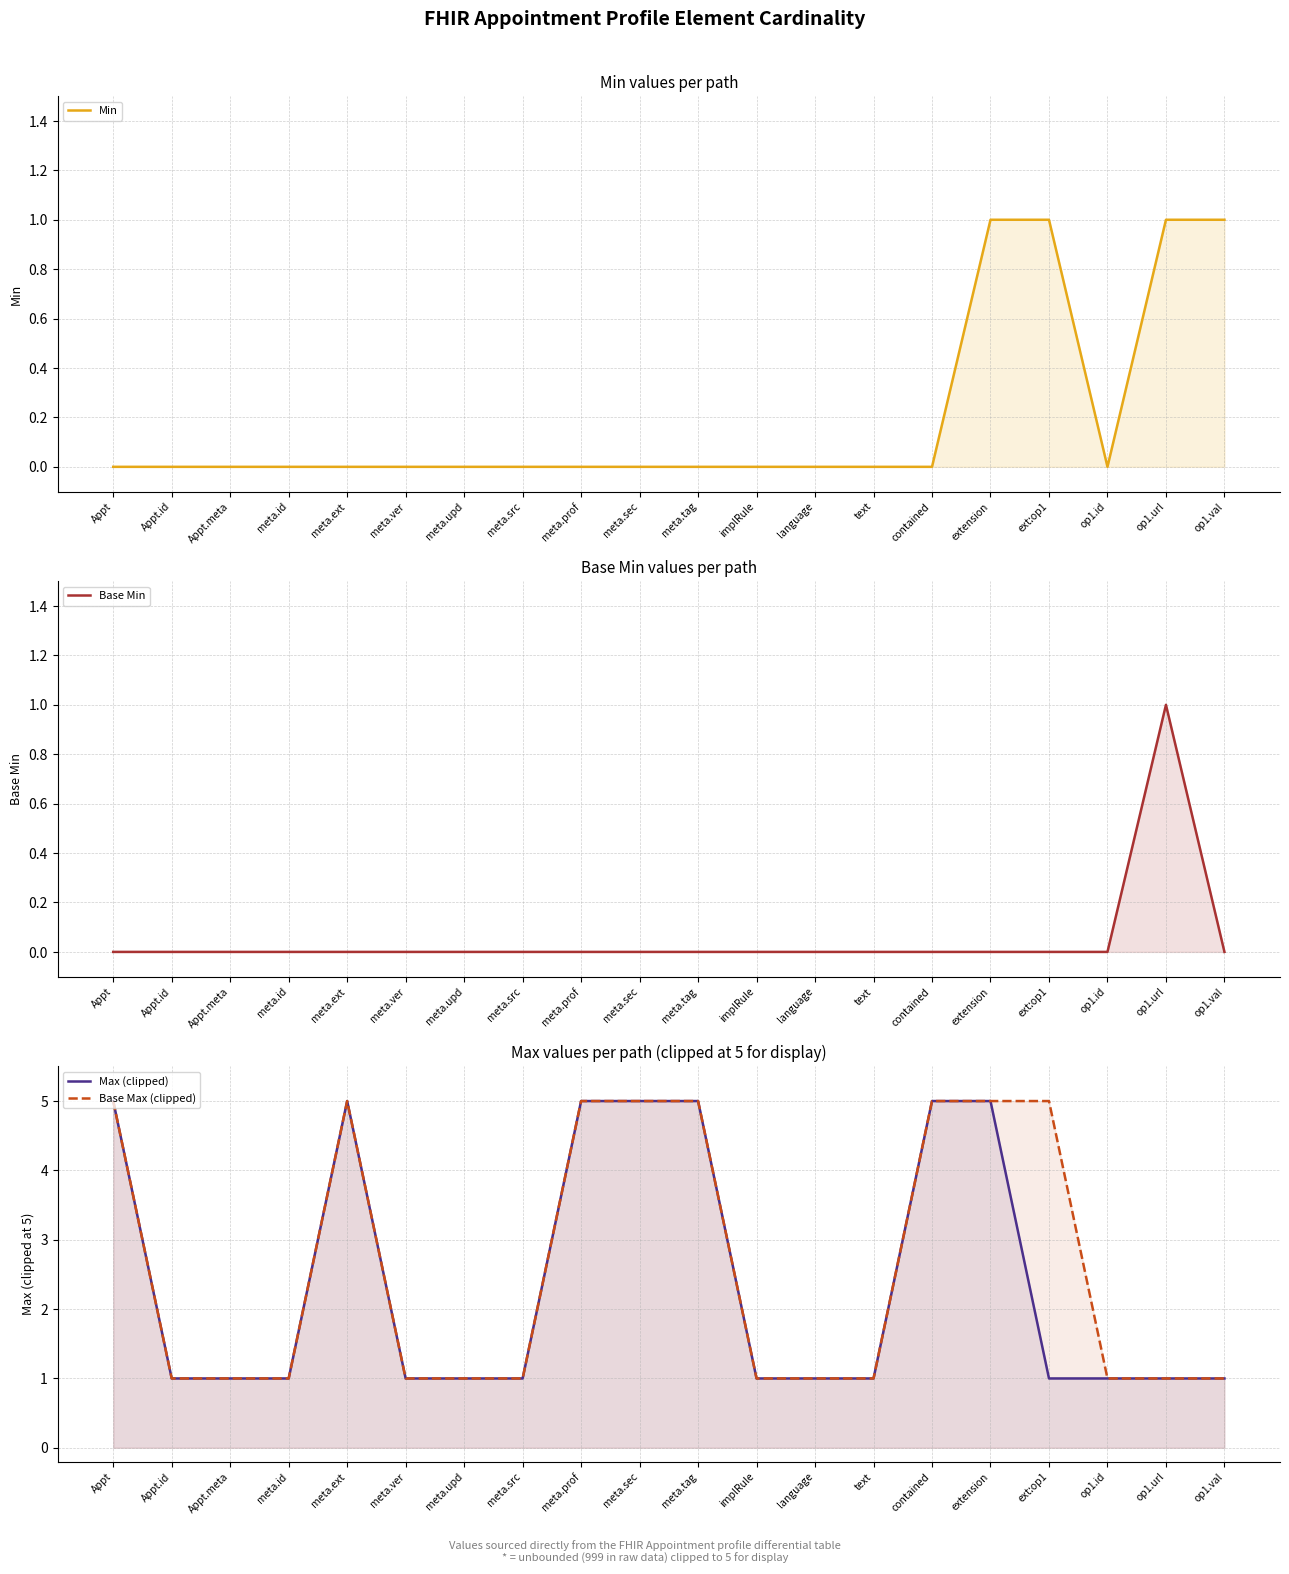

List the labels in order of Base Min value, smallest first.

Appt, Appt.id, Appt.meta, meta.id, meta.ext, meta.ver, meta.upd, meta.src, meta.prof, meta.sec, meta.tag, implRule, language, text, contained, extension, ext:op1, op1.id, op1.val, op1.url